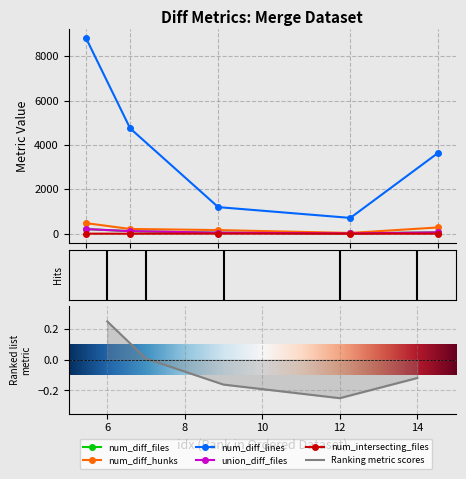

What is the sum of the union_diff_files values at 6 and 12?

222